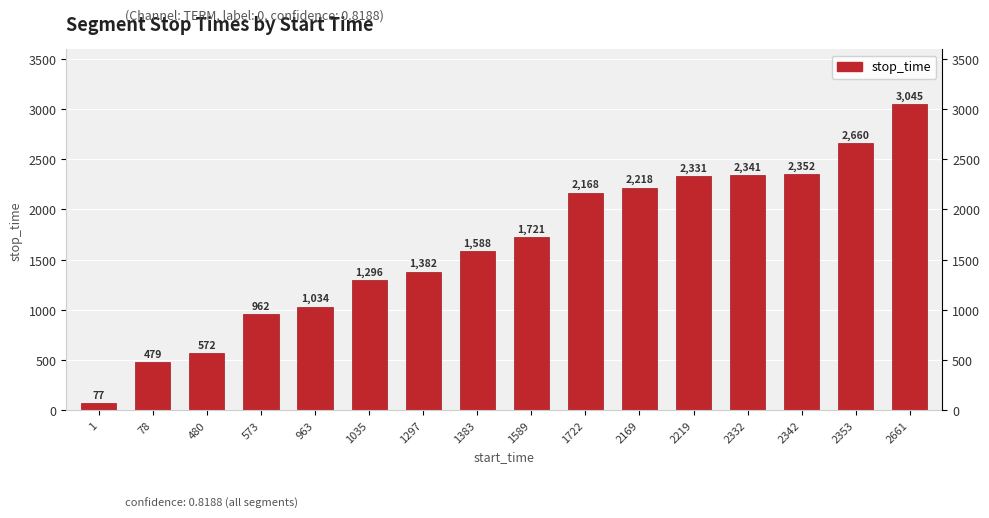

How many values are below 1721?

8